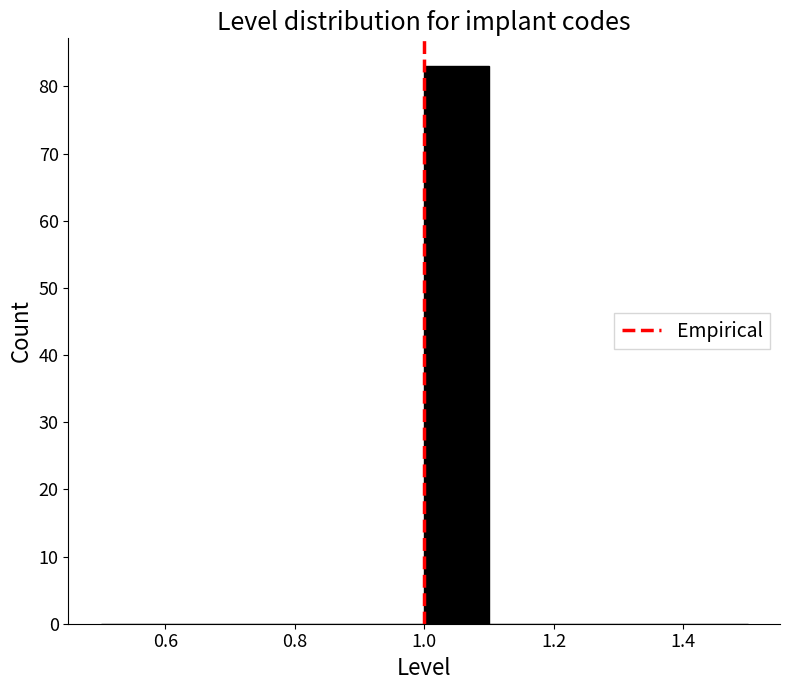

Reading left to right, transcribe this chart: for each bar, give the range it covers on the x-axis and its height. The values are not printed on the chart, so give them approximately, as read against the axis.

0.5 to 0.6: 0
0.6 to 0.7: 0
0.7 to 0.8: 0
0.8 to 0.9: 0
0.9 to 1.0: 0
1.0 to 1.1: 83
1.1 to 1.2: 0
1.2 to 1.3: 0
1.3 to 1.4: 0
1.4 to 1.5: 0